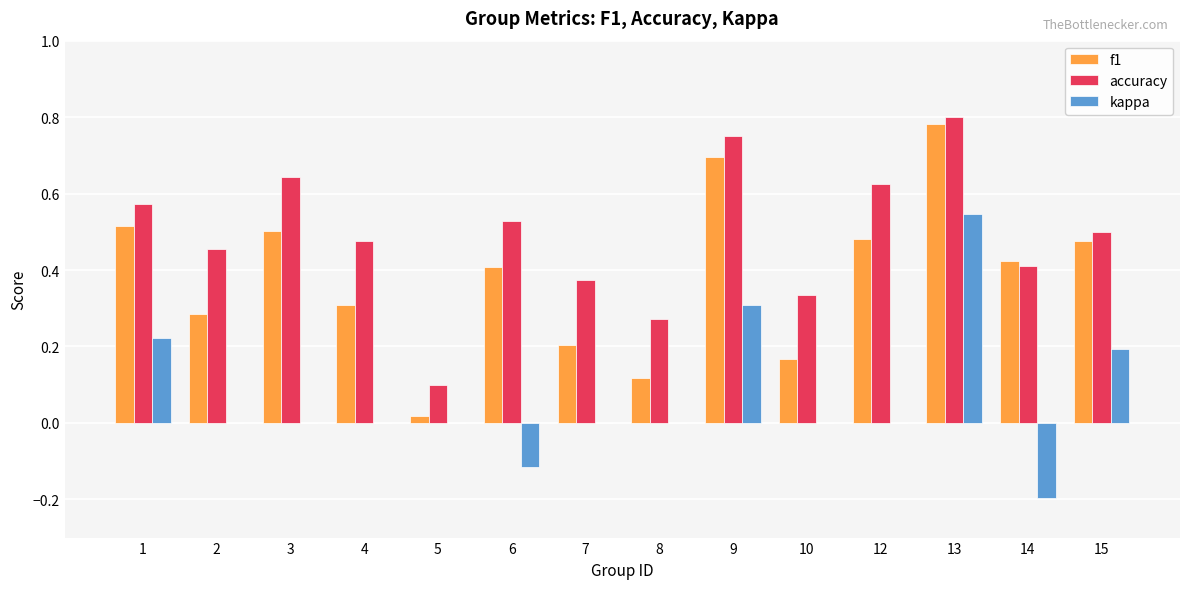

Is the value of accuracy at 15 greater than the value of f1 at 9?

No